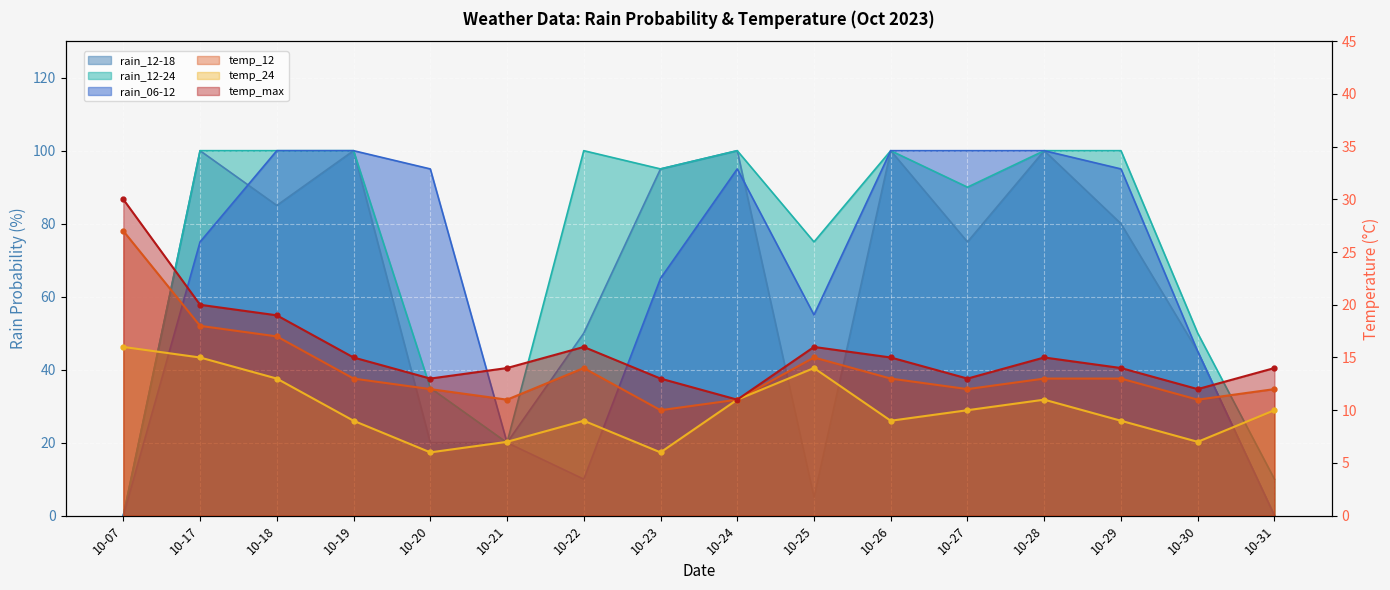

What is the total value across all series at 10-29?

311